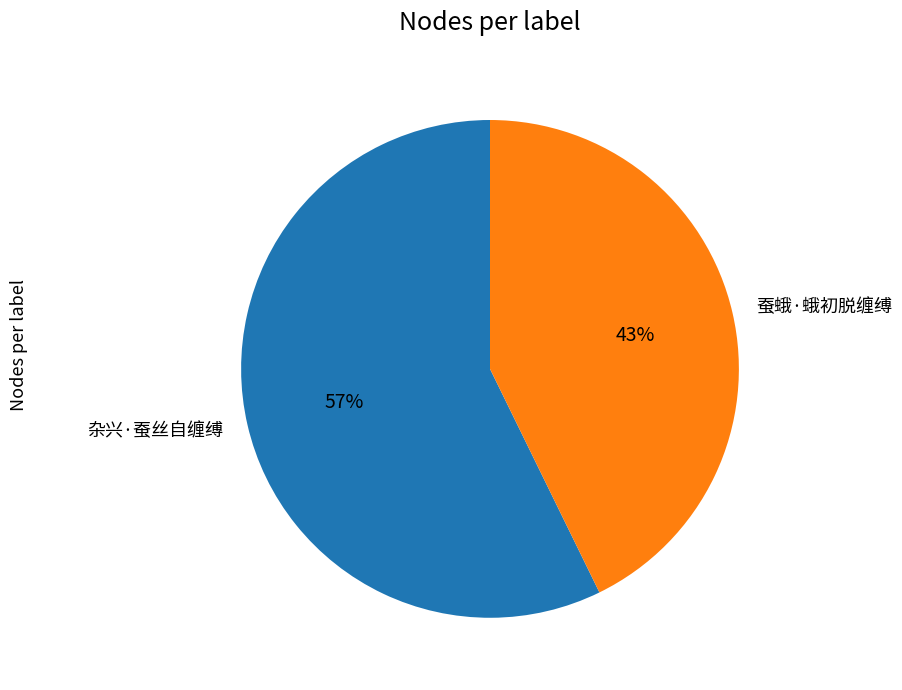

Rank the categories by value from lowest to highest.

蚕蛾·蛾初脱缠缚, 杂兴·蚕丝自缠缚